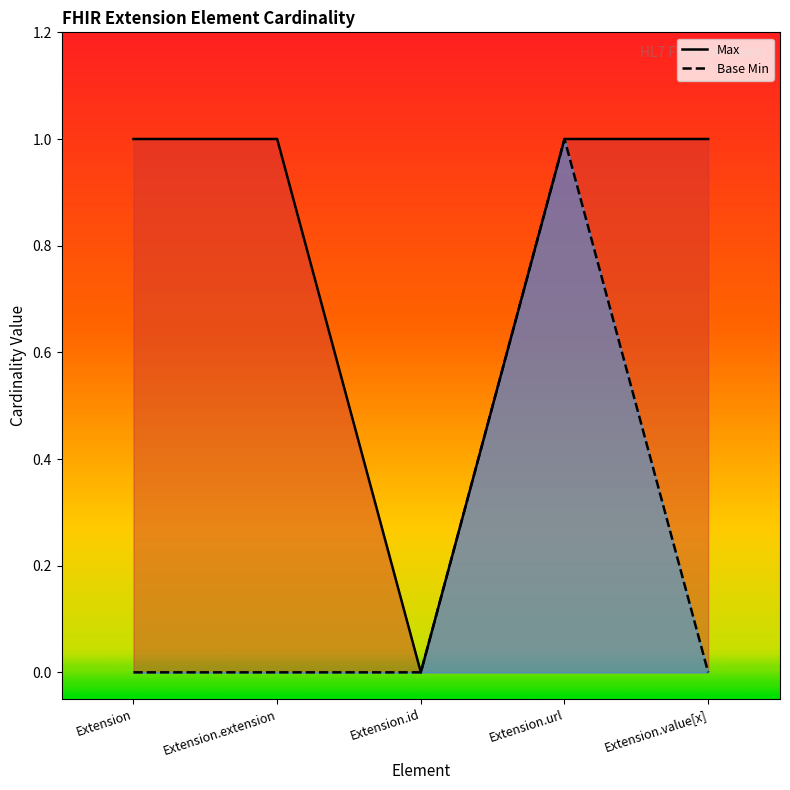

The value of Max at Extension.extension is 2. True or false?

False